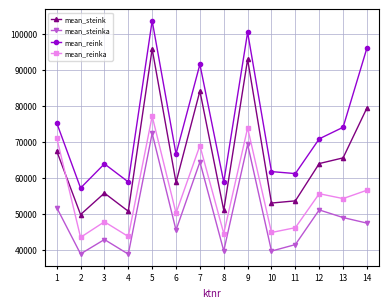

What is the value of the mean_steink point at the 10th from the left?

52953